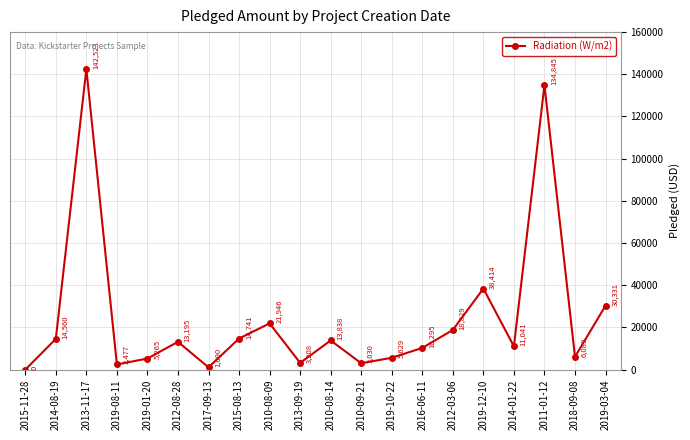

Where is the data nearest to the value 71261?

2019-12-10